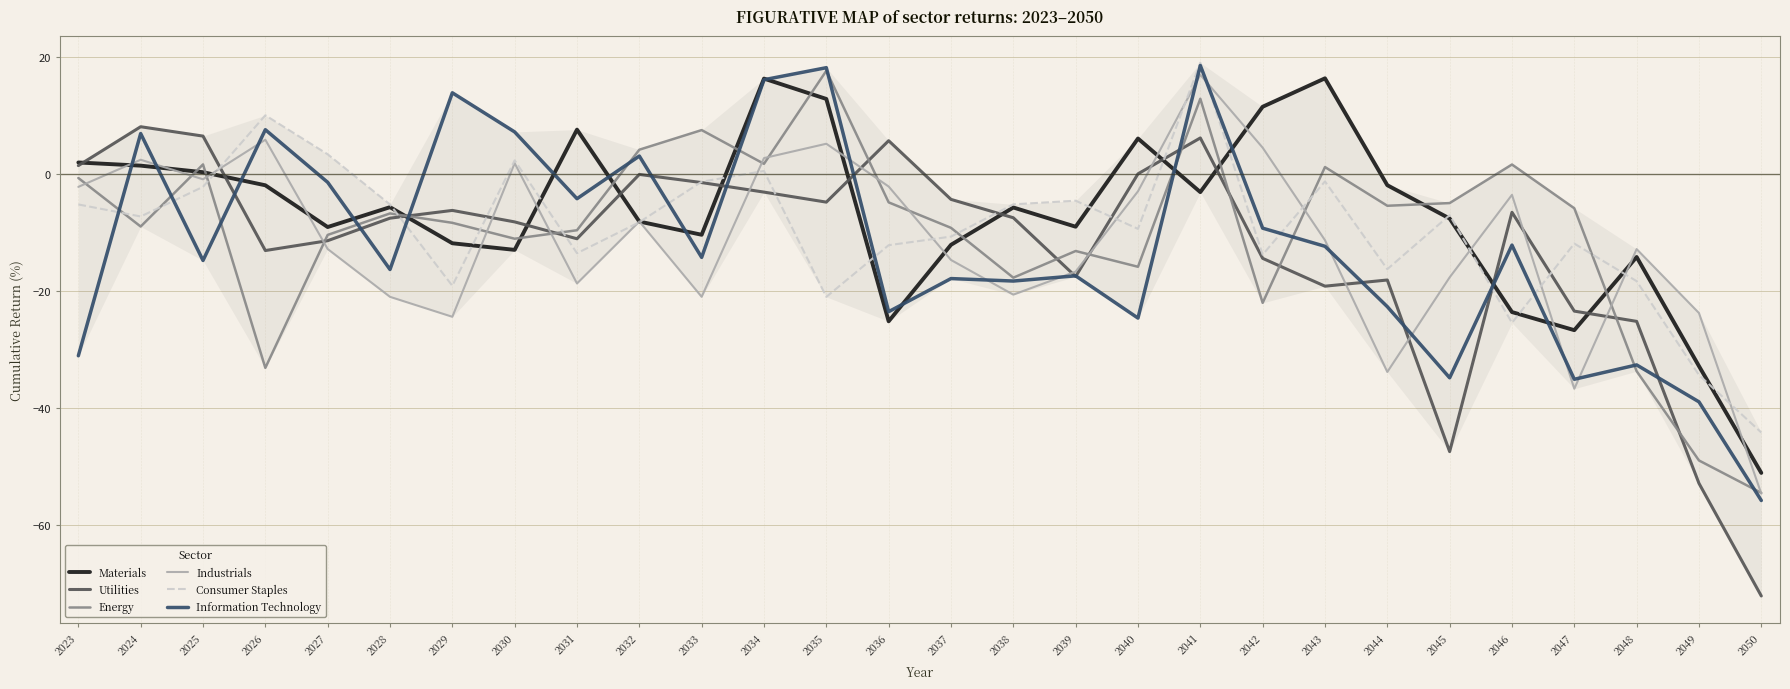

What is the minimum value for Information Technology?

-55.8